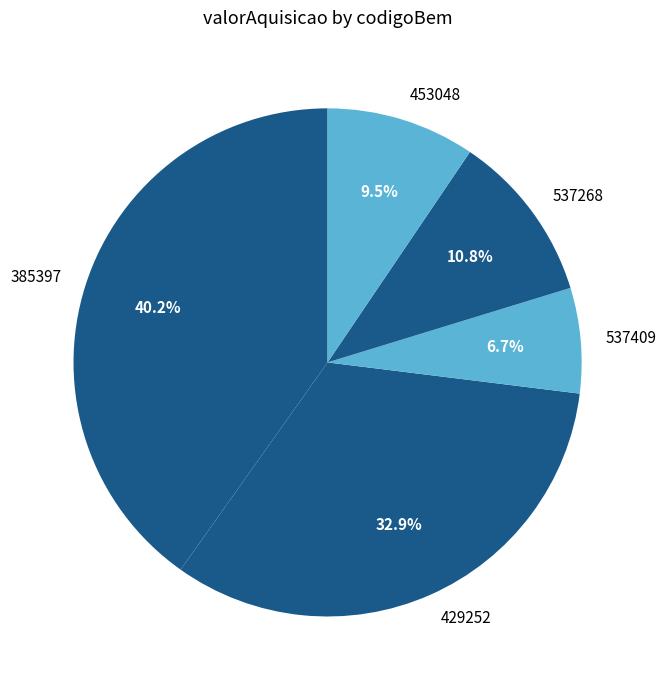

Is there any slice that represents more than half of the pie?

No